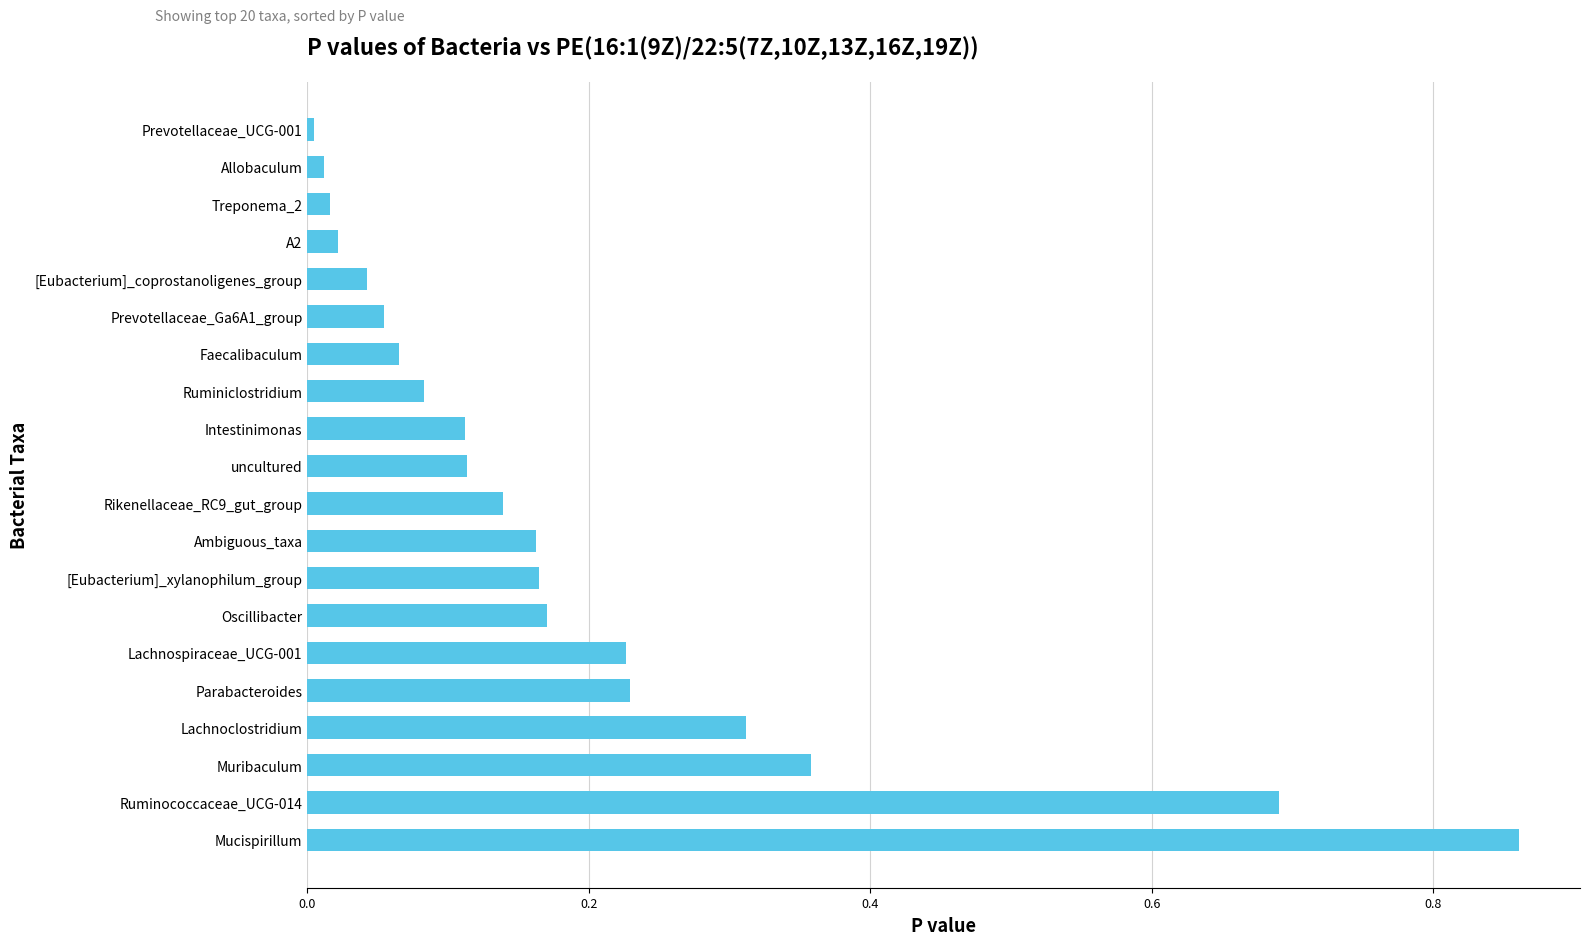

What is the difference between the values at Ruminiclostridium and Mucispirillum?

0.8